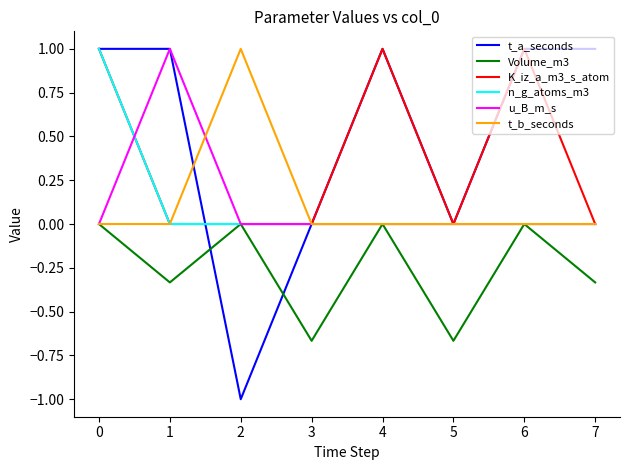

What is the highest value of the t_b_seconds series?

1.0